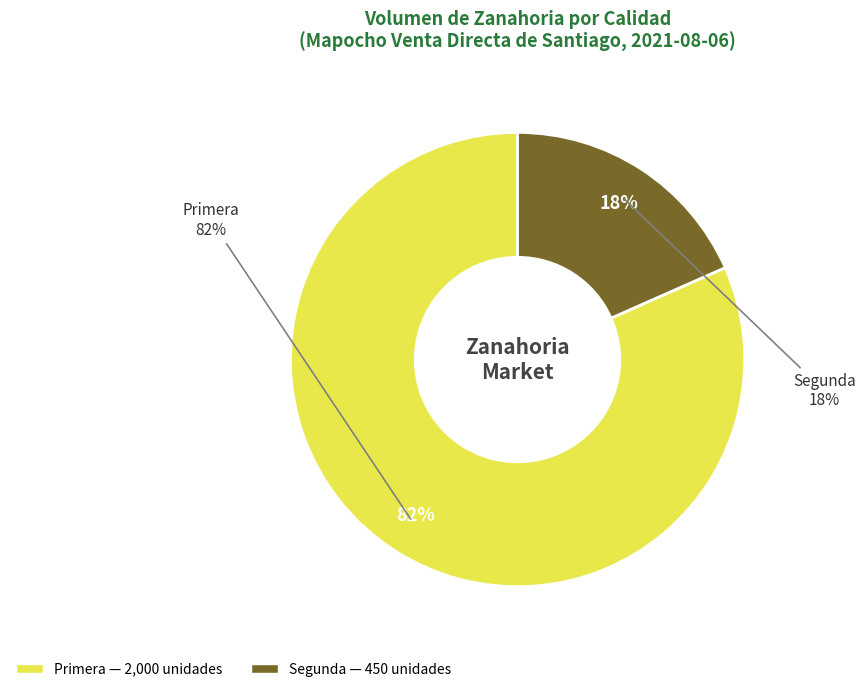

To the nearest percent, what is the difference between the largest and smallest slice percentages?

63%